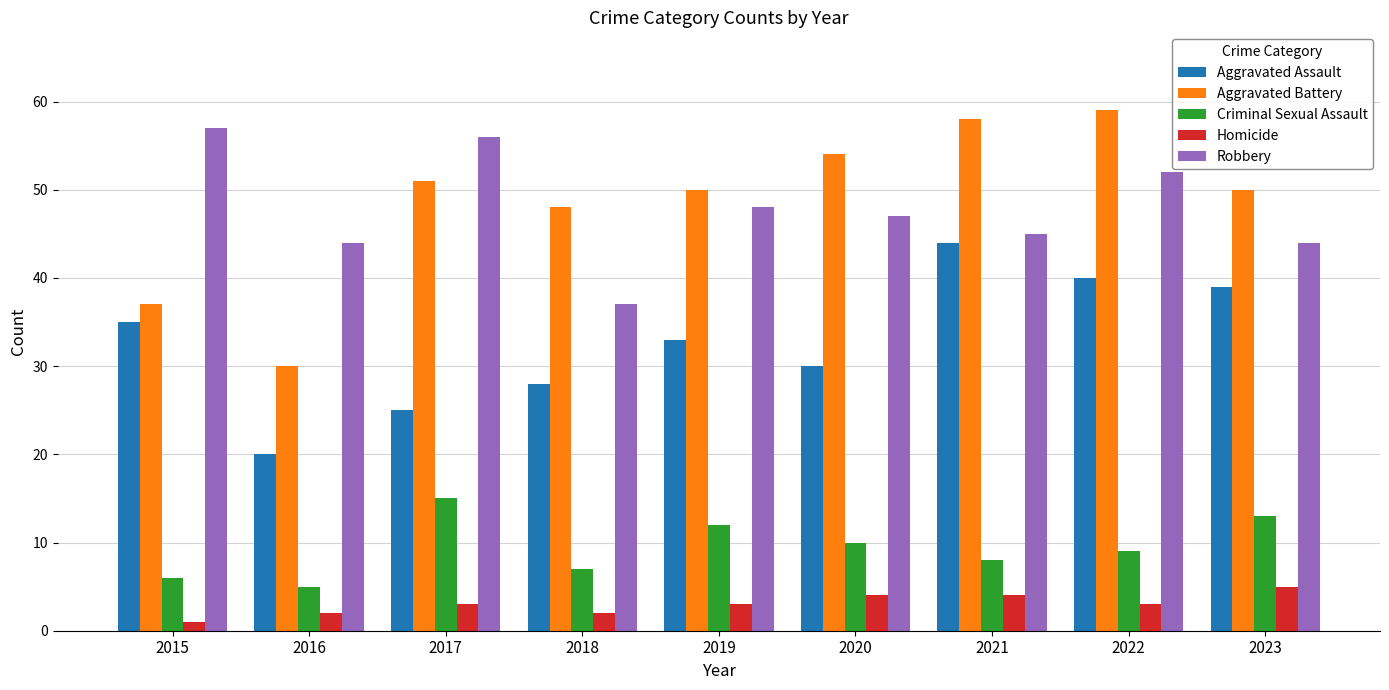

What is the total value across all series at 2015?

136